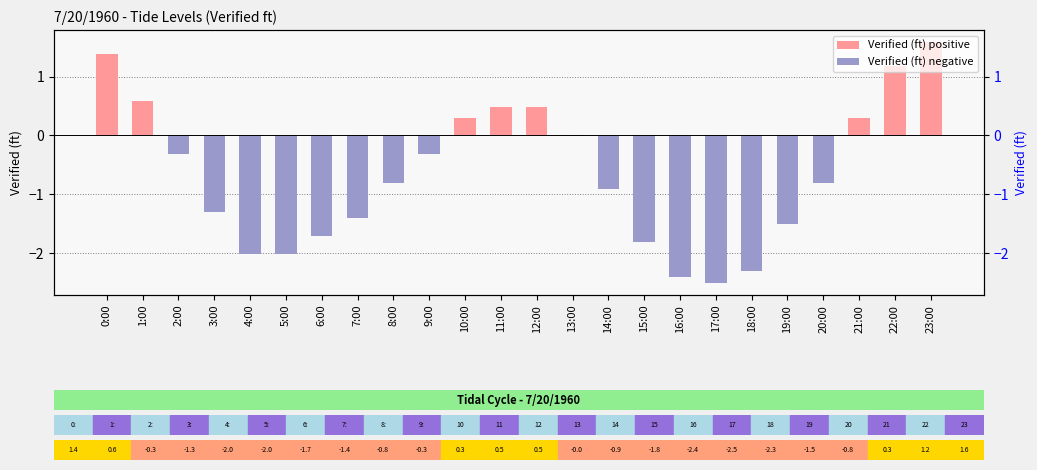

At which category is the sum across all series the highest?

23:00